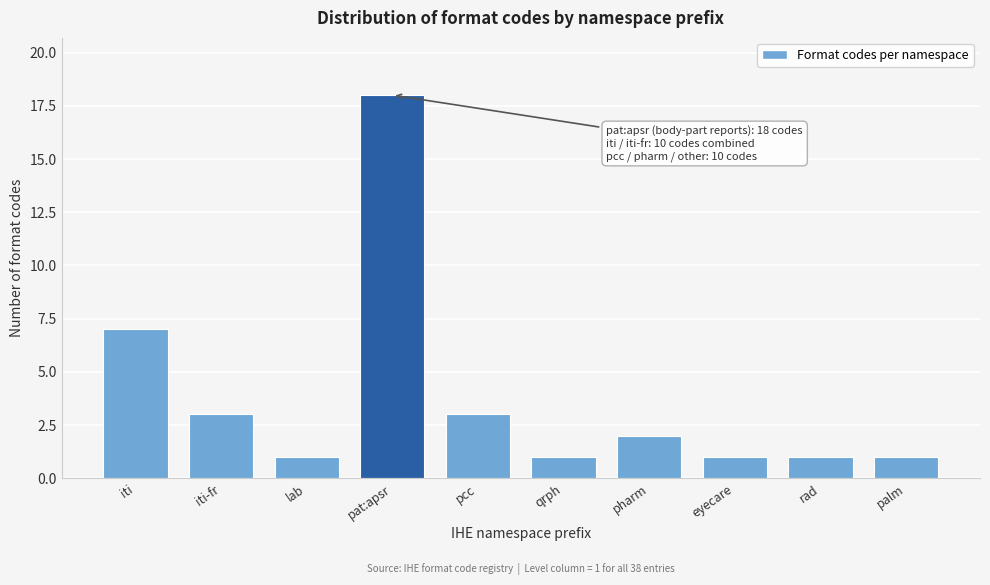

Reading left to right, what are all the values shown in this chart?

7	3	1	18	3	1	2	1	1	1